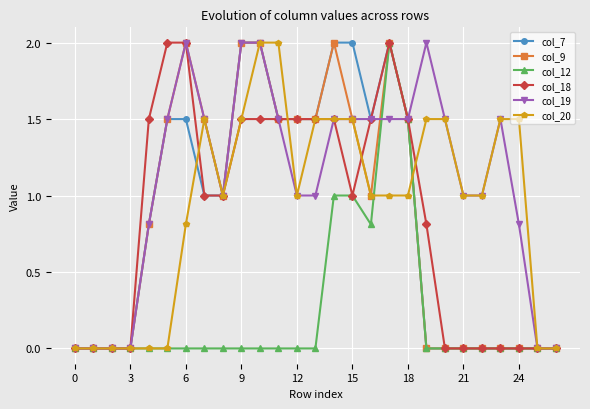

True or false: col_20 has more than 0 interior local peaks.

True